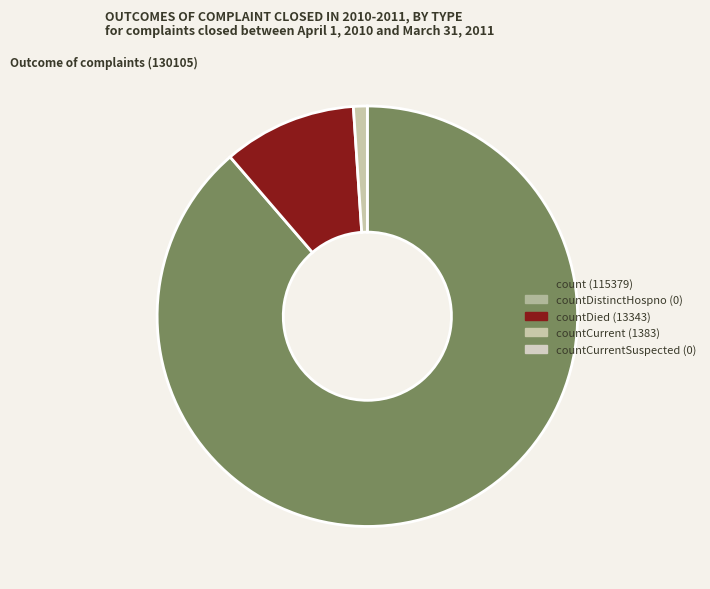

Count the number of slices in the pie.

3